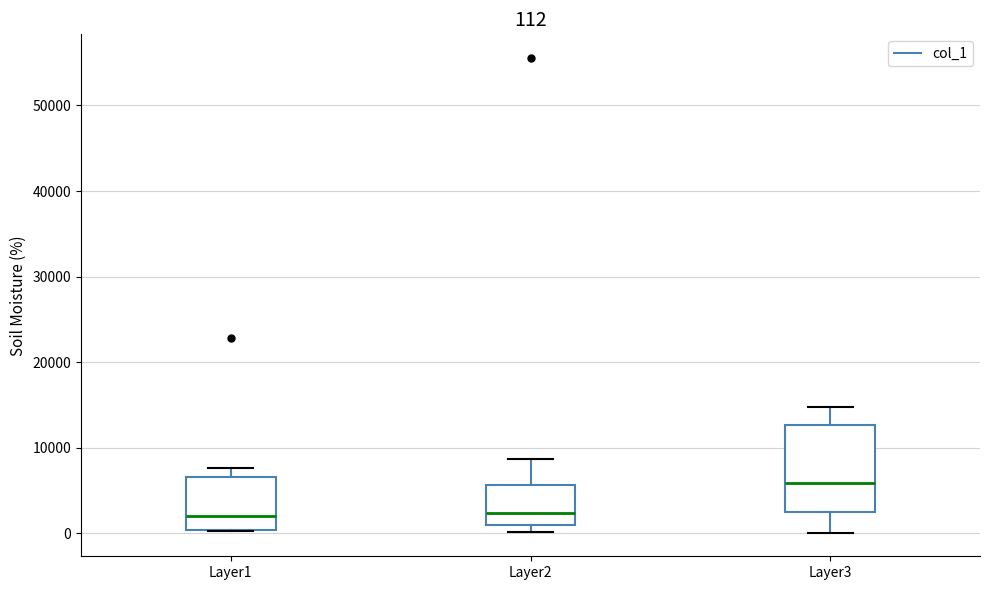

Which box is the tallest, from its lower edge to its upper edge?

Layer3